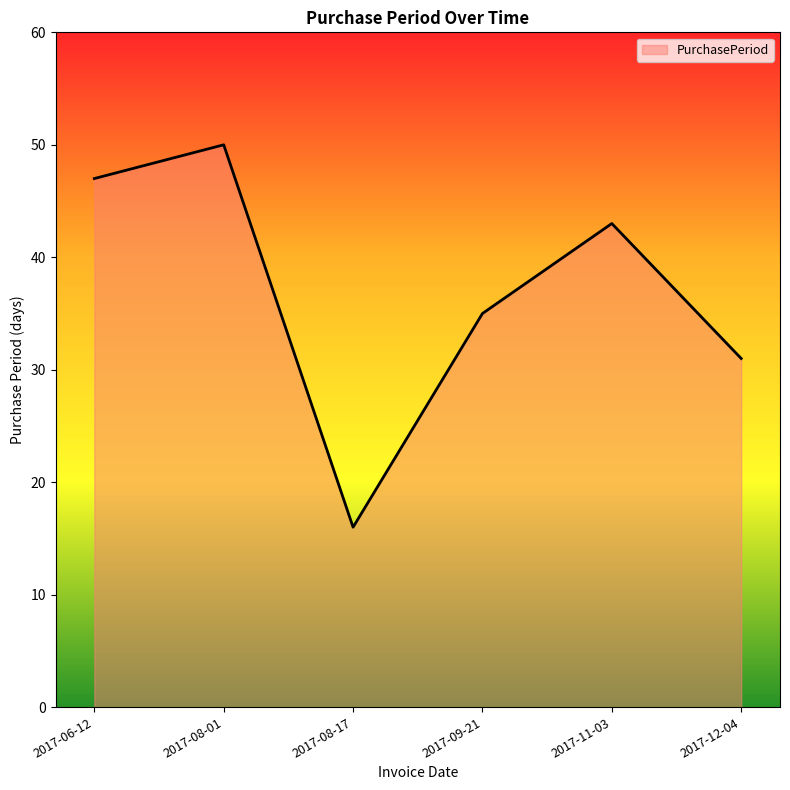

Is it true that the value at 2017-06-12 is 84?

False